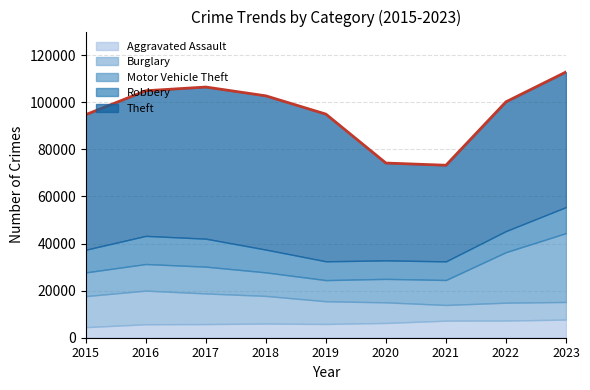

How many values in the Theft series are below 57356?

4